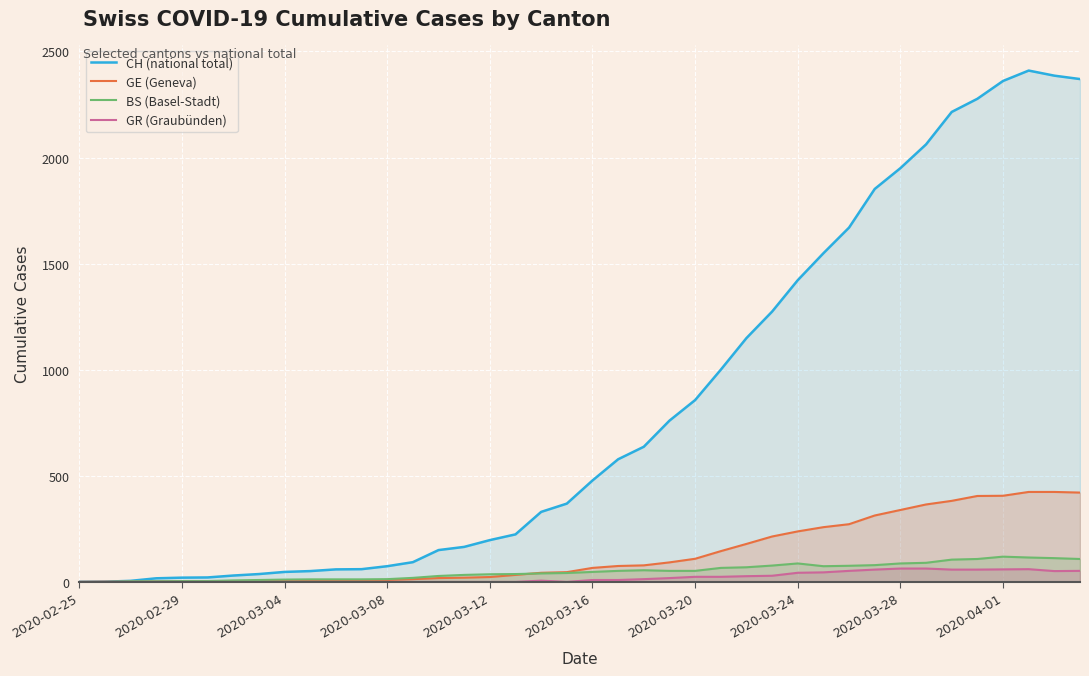

How many interior local peaks does the GR (Graubünden) series have?

2